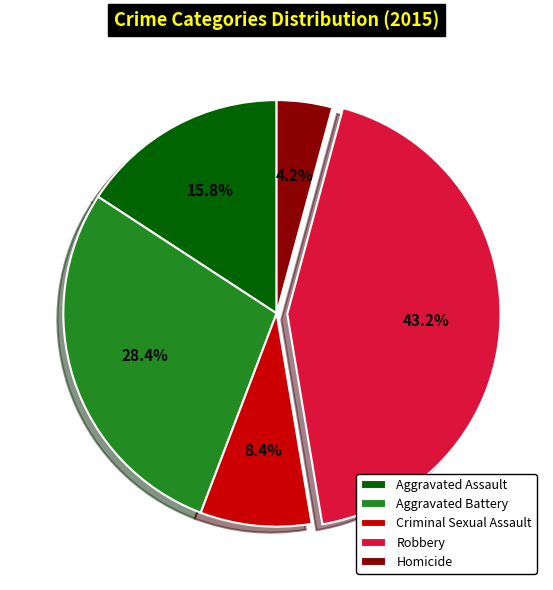

How much of the chart is everything except Homicide?

95.8%